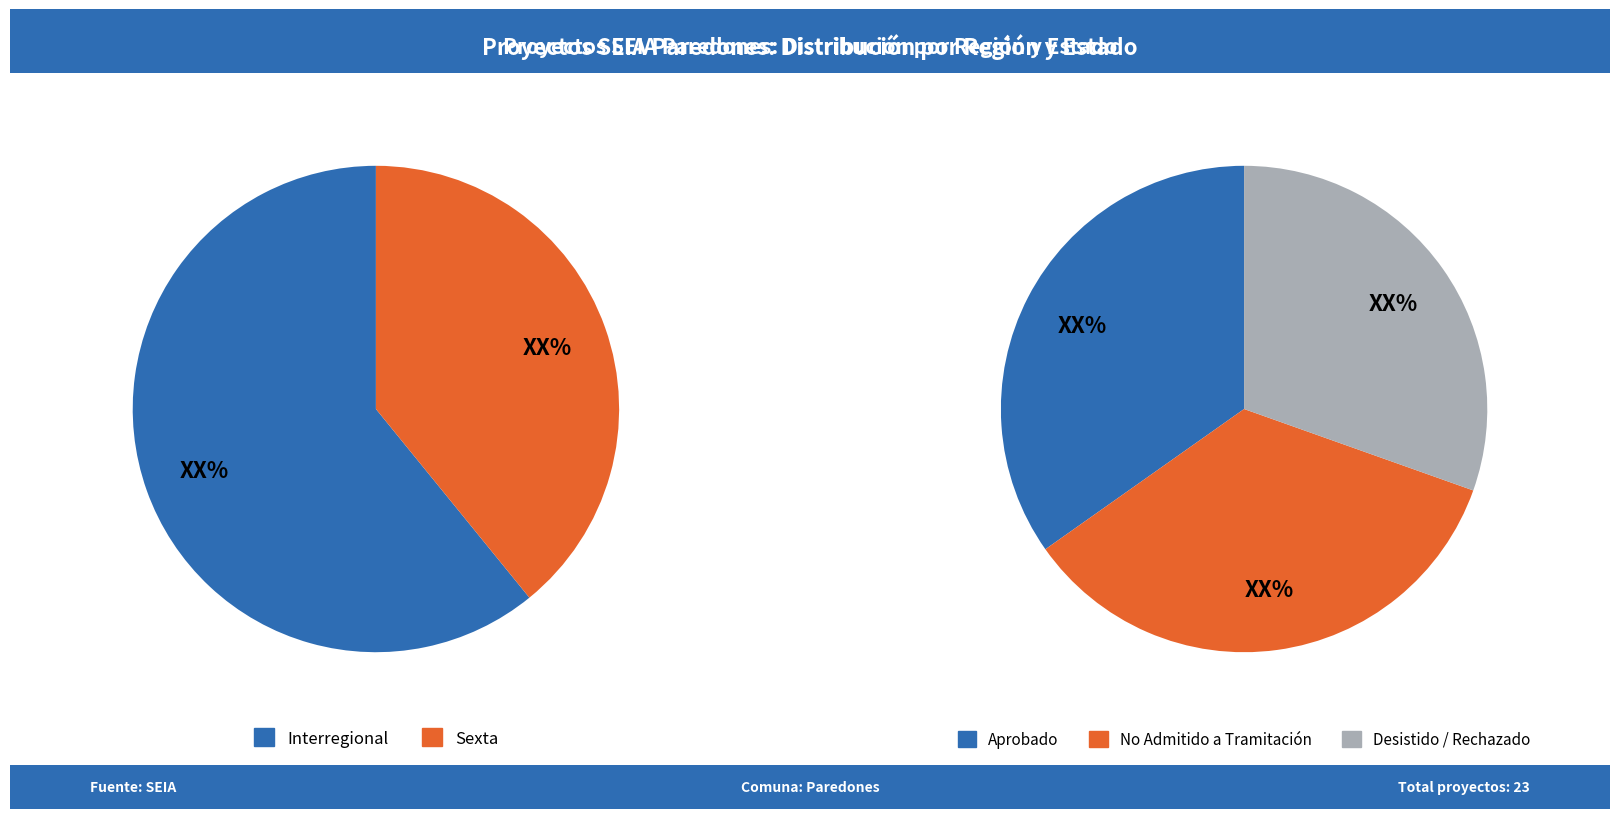

To the nearest percent, what is the combined percentage of Interregional and Sexta?

100%